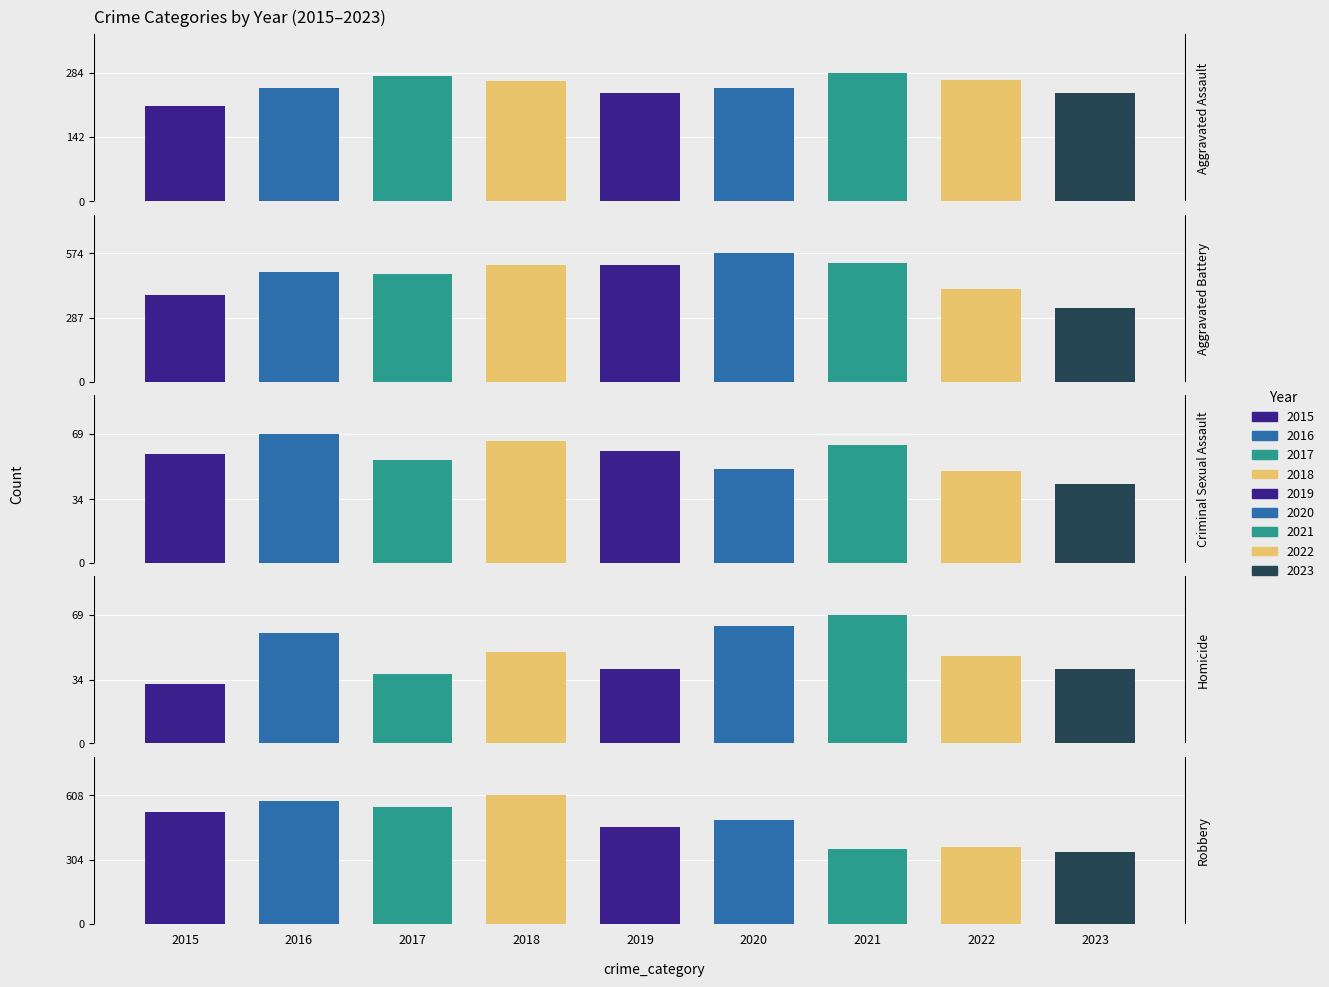

Count the number of categories in the chart.

9